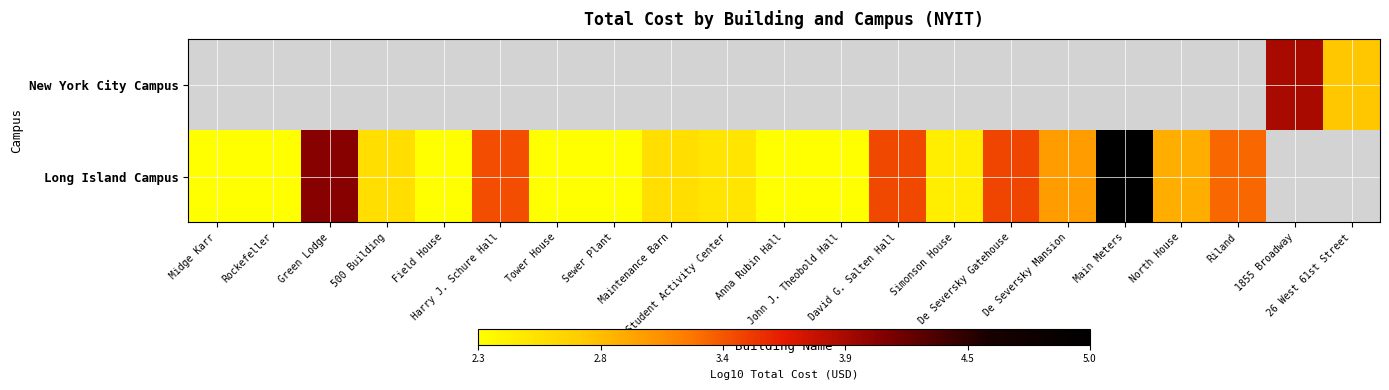

Which label corresponds to the smallest value in the chart?

Midge Karr